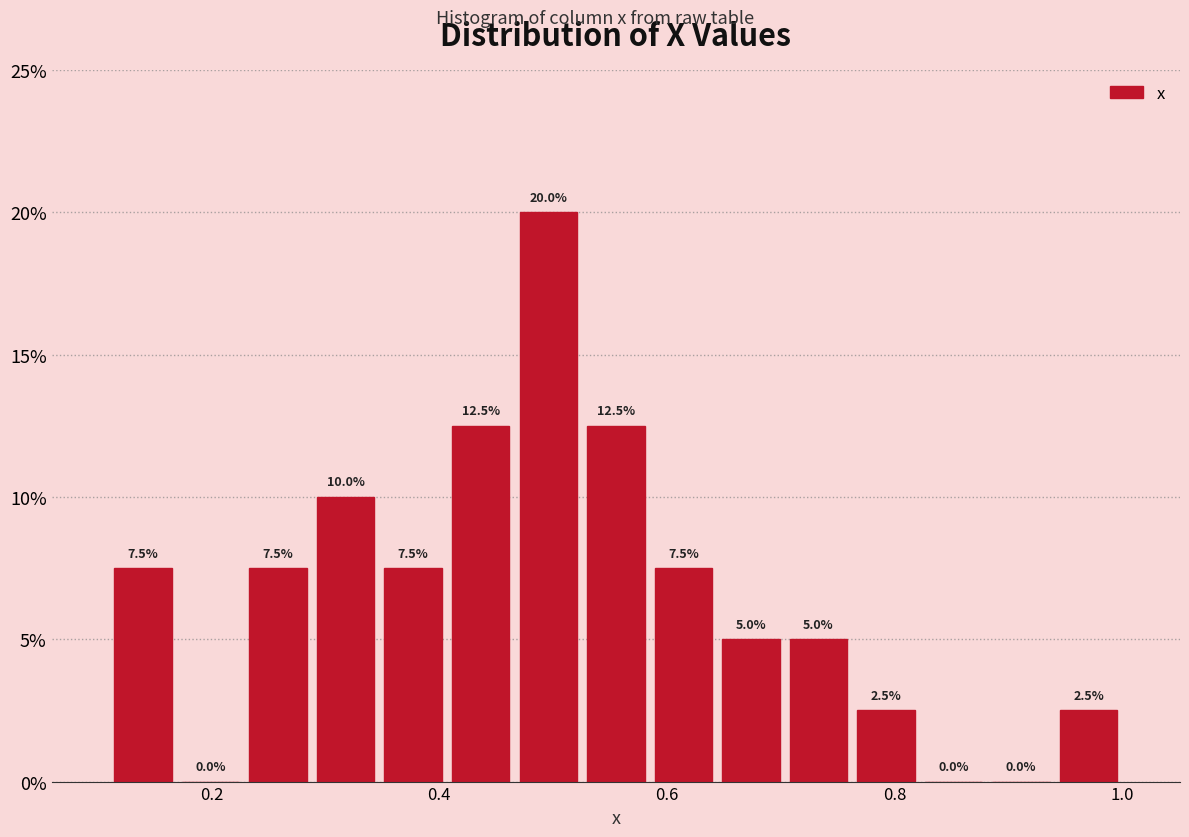

Read against the x-axis, roughly where is the centre of the tallest bar?

0.50